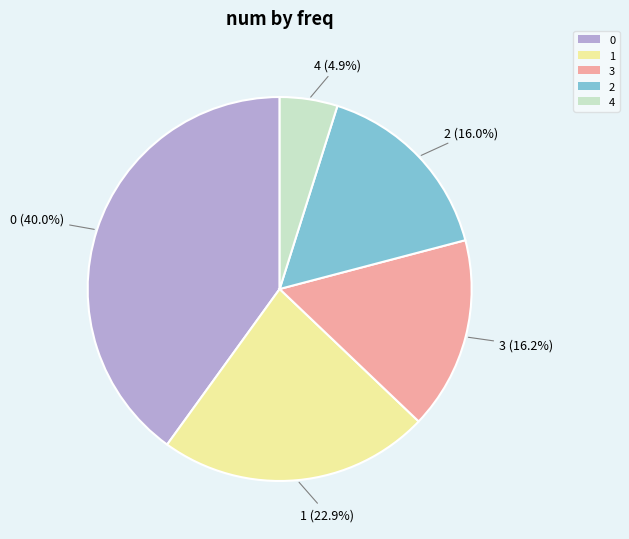

Is there any slice that represents more than half of the pie?

No